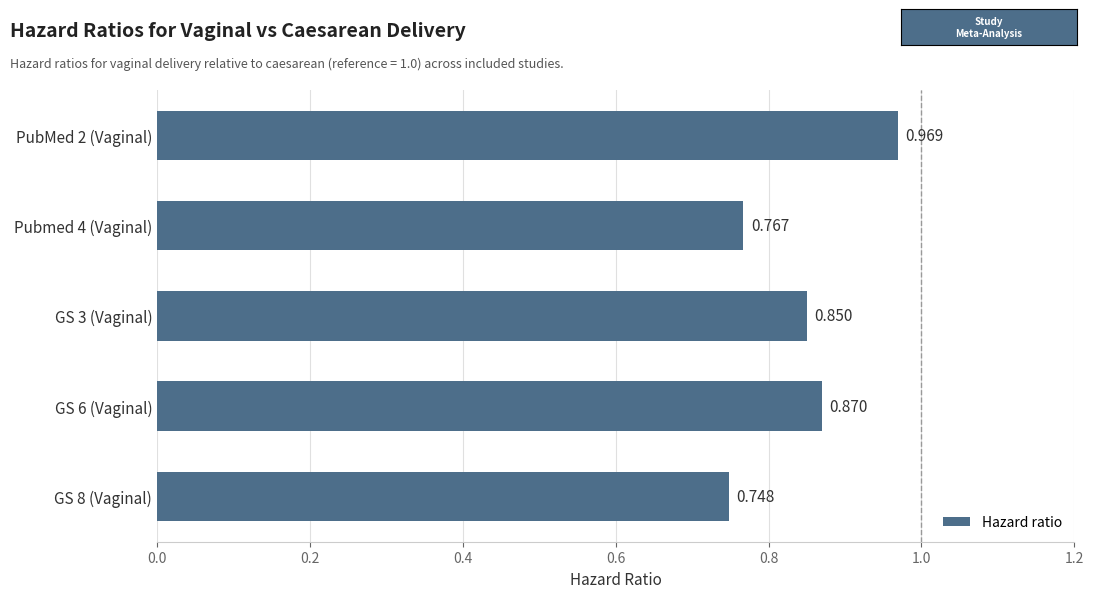

What is the average value?

0.8